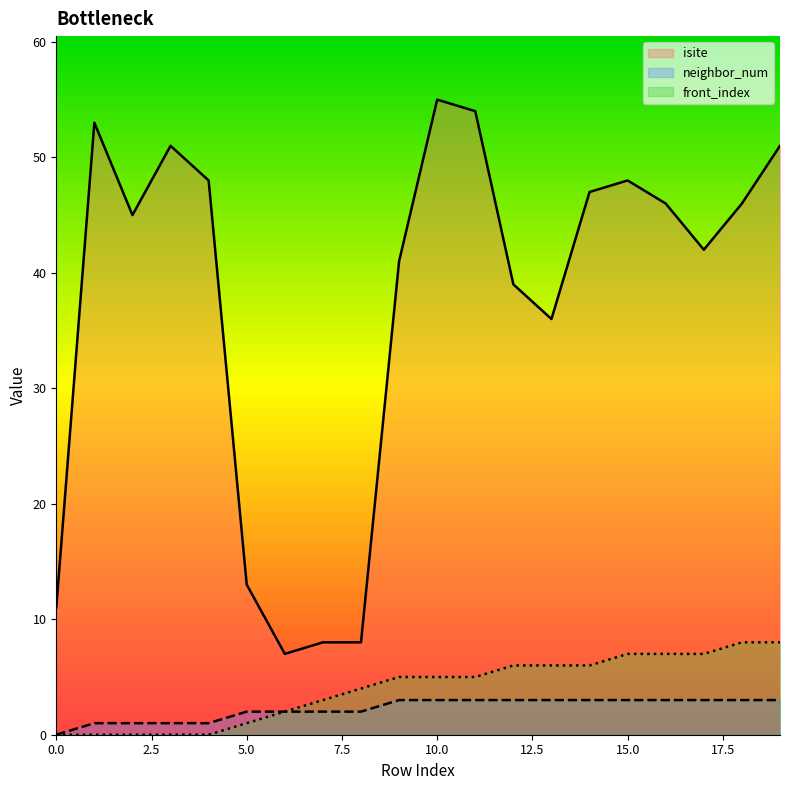

Which series has the largest total across all categories?

isite